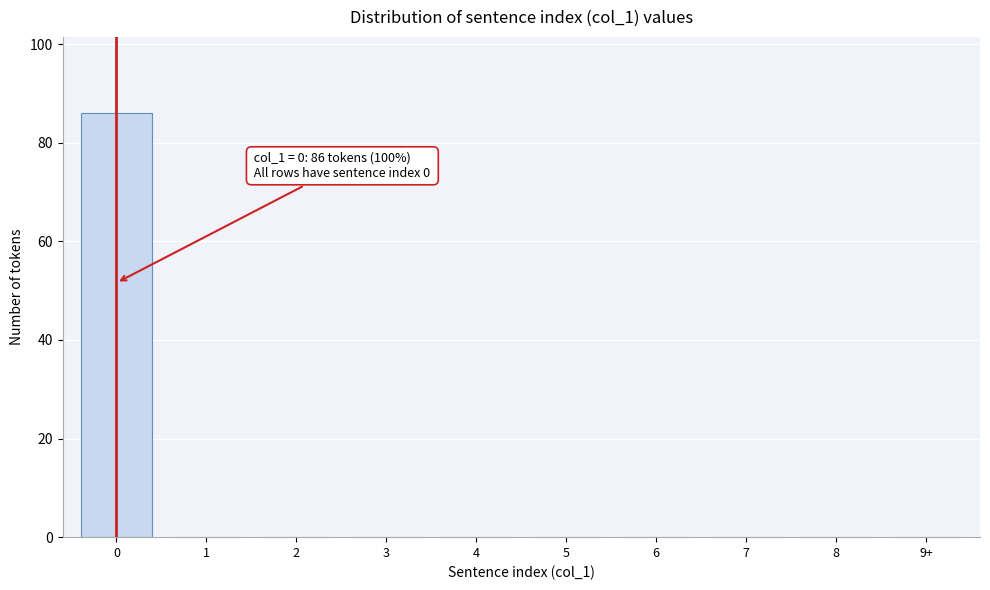

Reading right to left, what are all the values shown in this chart?

9+=0	8=0	7=0	6=0	5=0	4=0	3=0	2=0	1=0	0=86